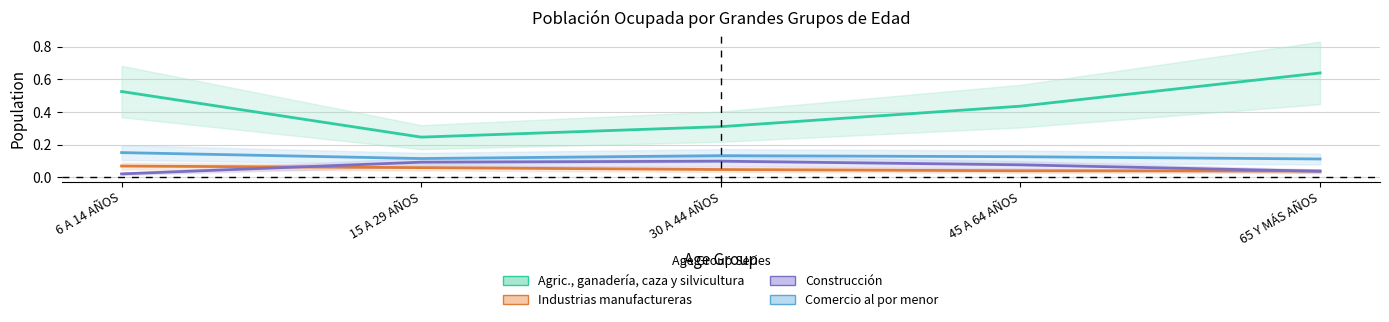

List the labels in order of Comercio al por menor value, largest first.

6 A 14 AÑOS, 30 A 44 AÑOS, 45 A 64 AÑOS, 15 A 29 AÑOS, 65 Y MÁS AÑOS